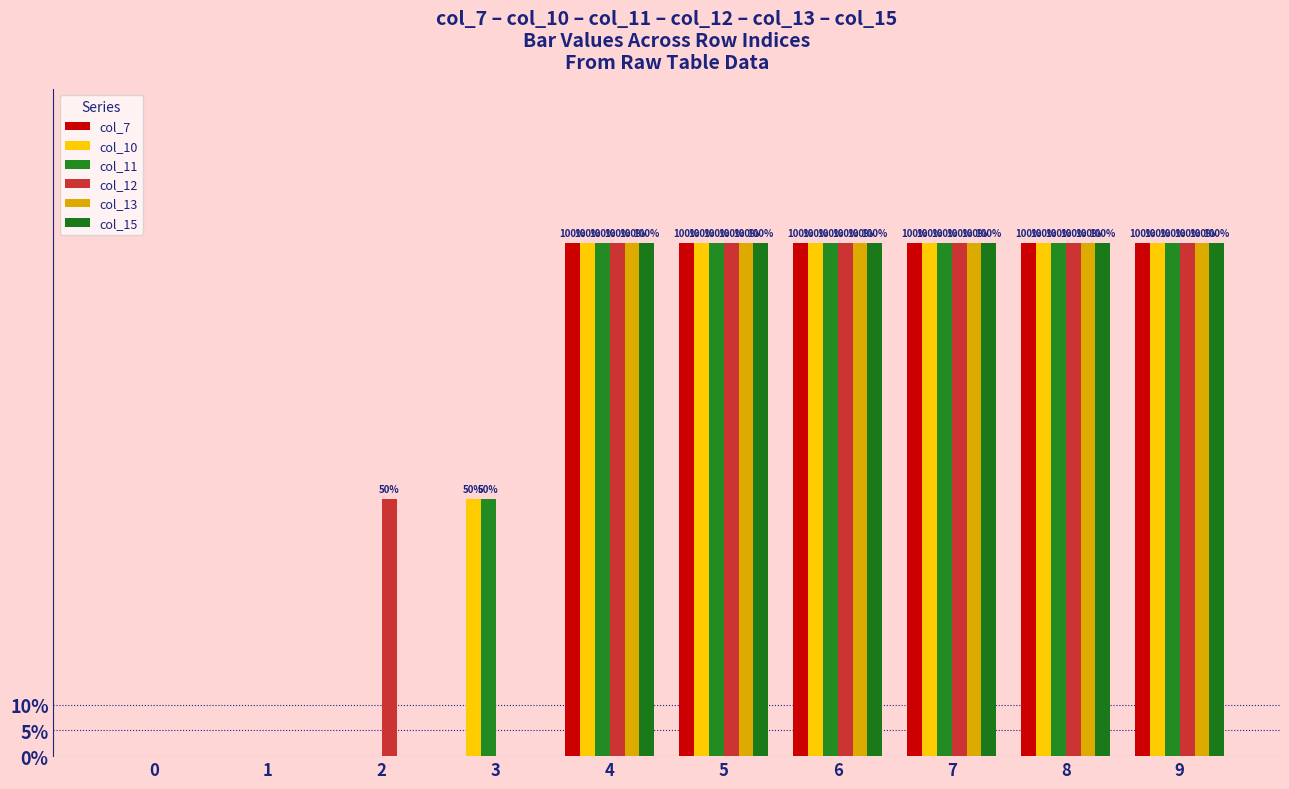

What is the difference between the col_13 values at 8 and 1?

1.0